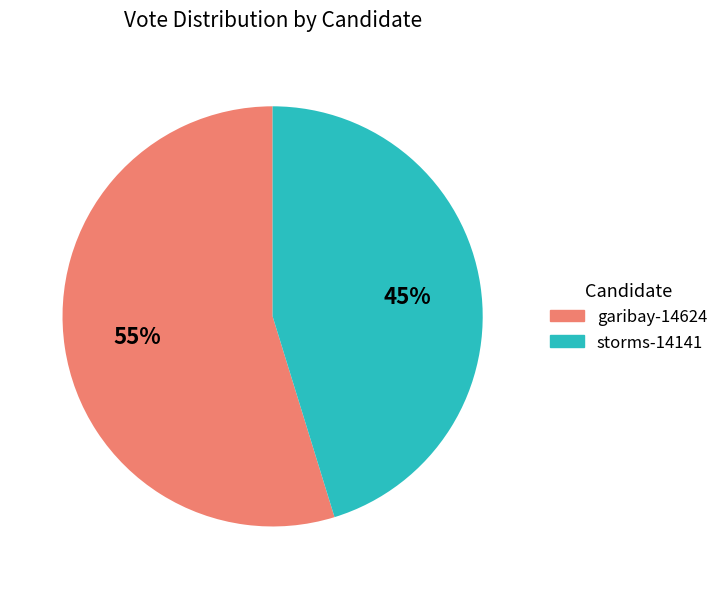

Which category has the smallest portion of the pie?

storms-14141